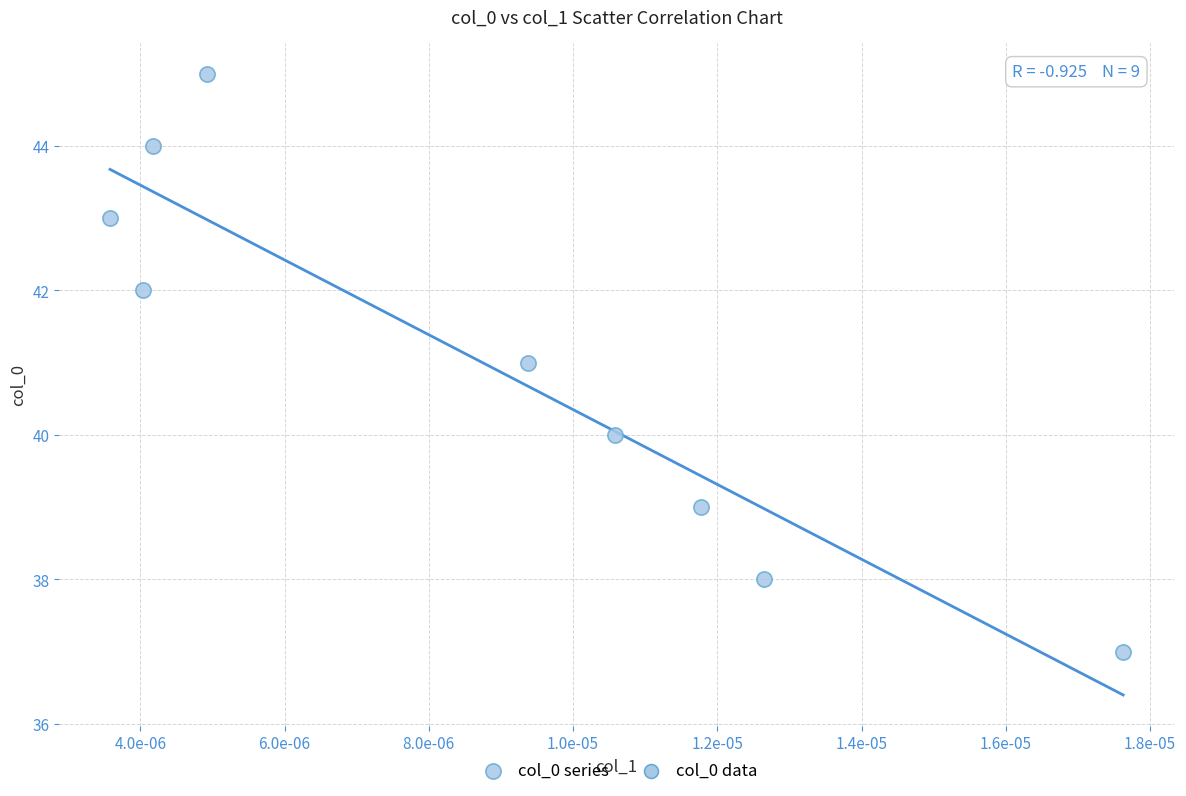

What is the average Y value?

41